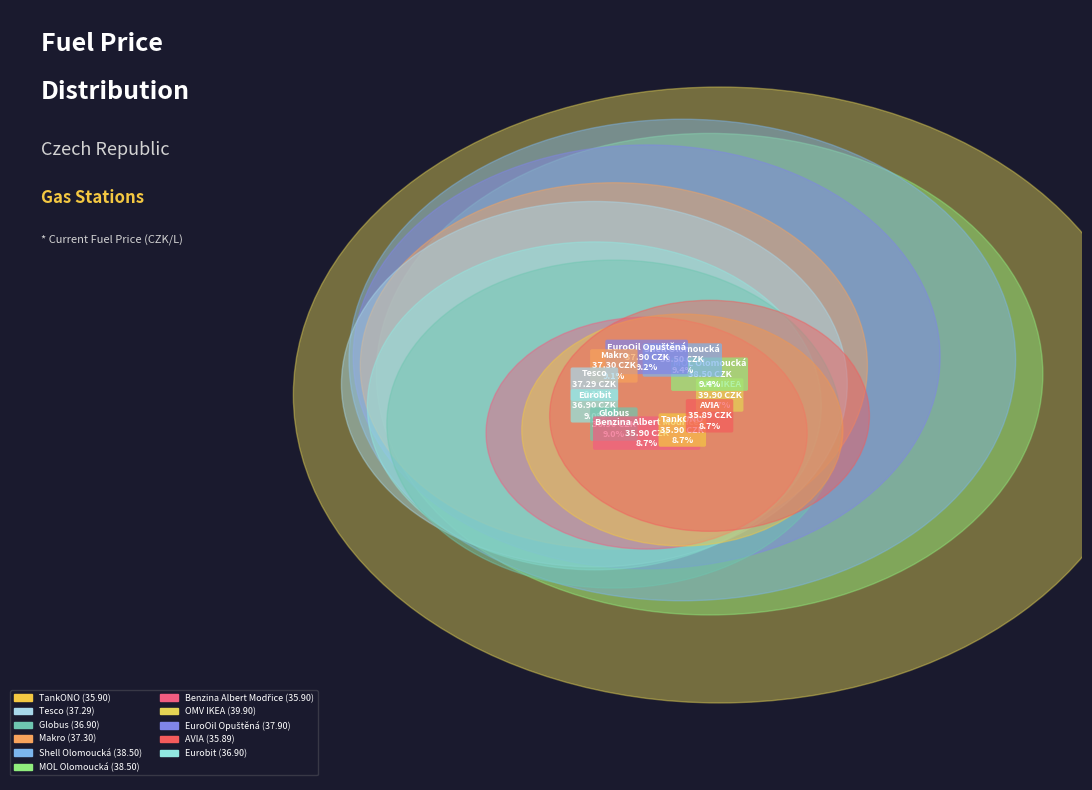

Count the number of slices in the pie.

11